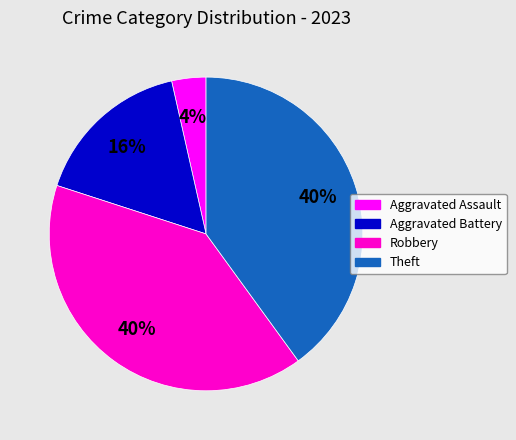

What percentage is the Robbery slice, to the nearest percent?

40%